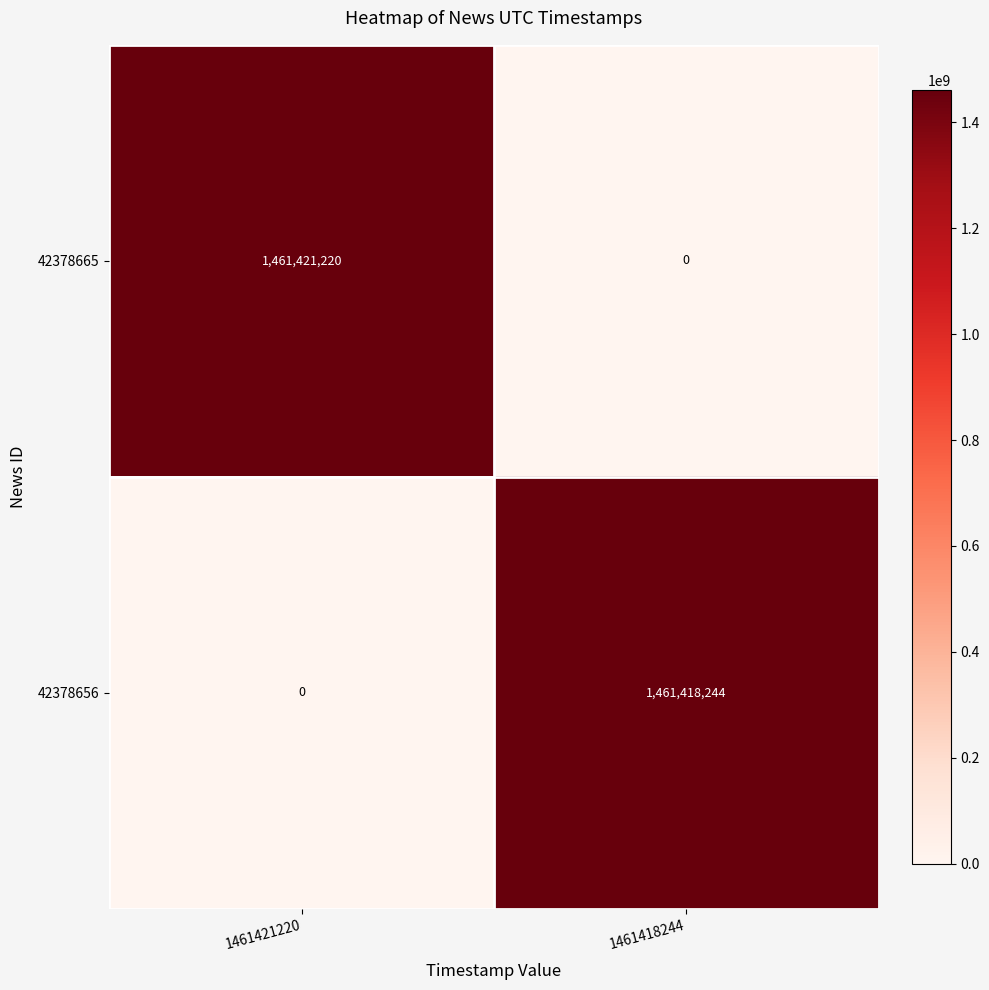

The value of 42378665 at 1461421220 is 1461421220. True or false?

True